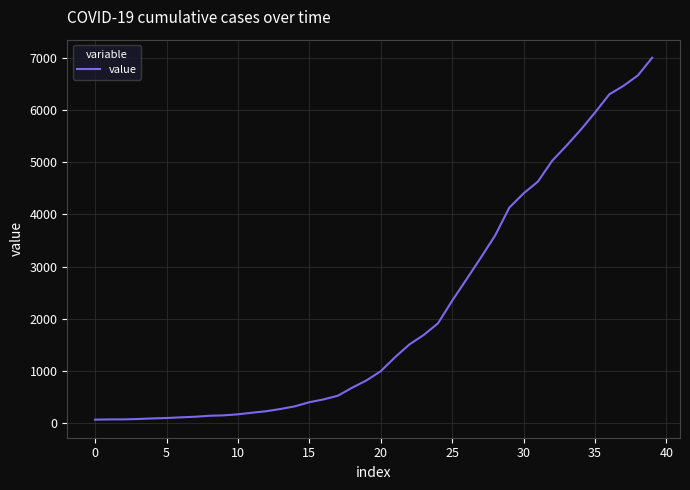

What is the difference between the maximum and minimum values?

6939